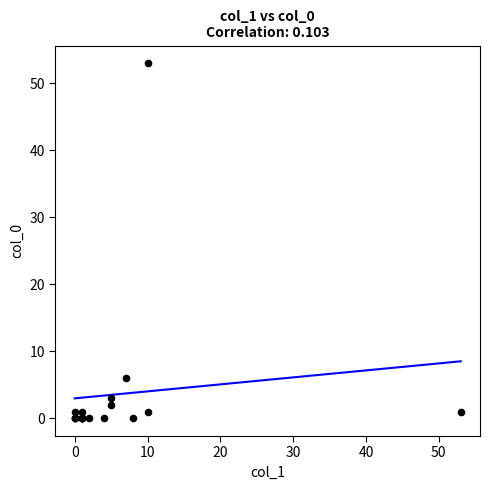

What Y value in the scatter plot is closest to 26?

6